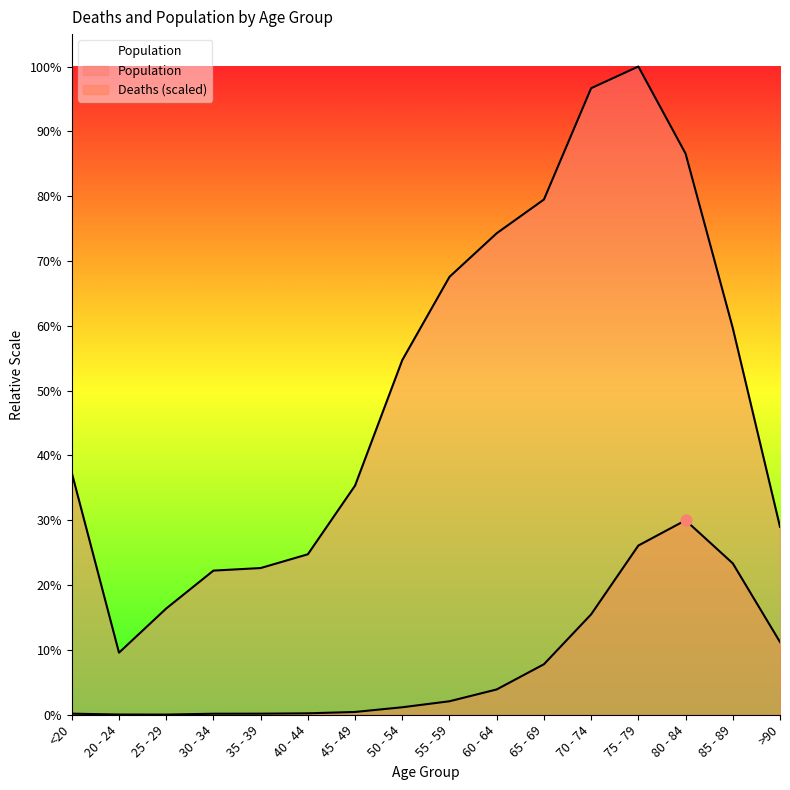

At how many categories does at least one series exceed 1720?

15